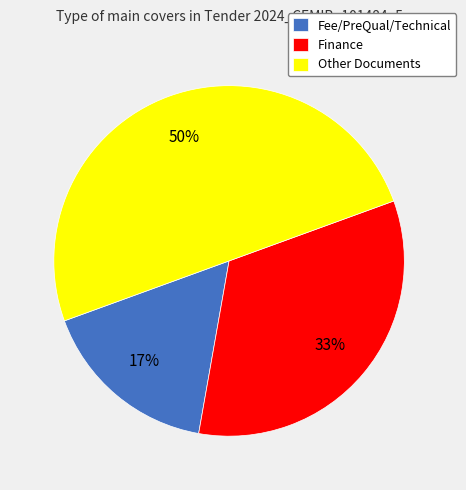

Is Fee/PreQual/Technical the majority of the pie?

No